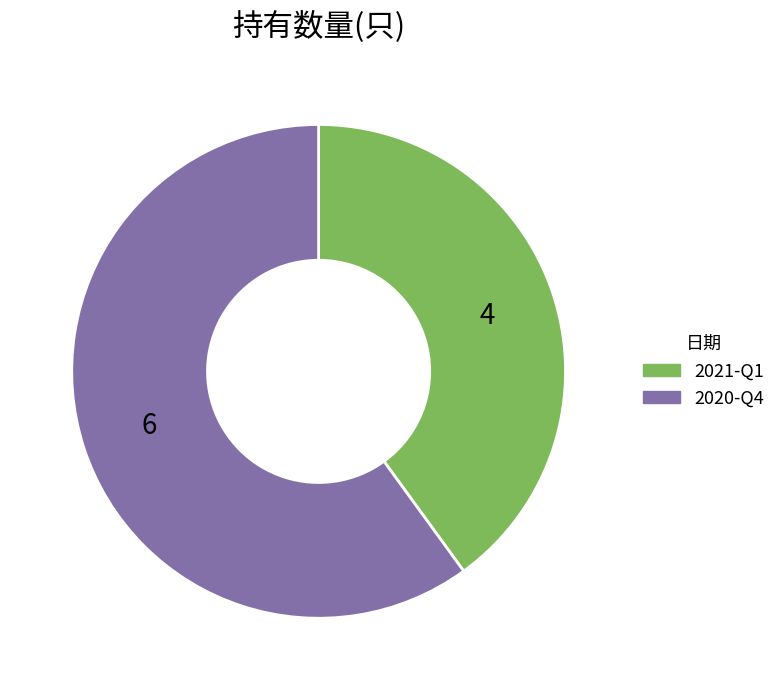

What is the ratio of the value at 2020-Q4 to the value at 2021-Q1?

1.5